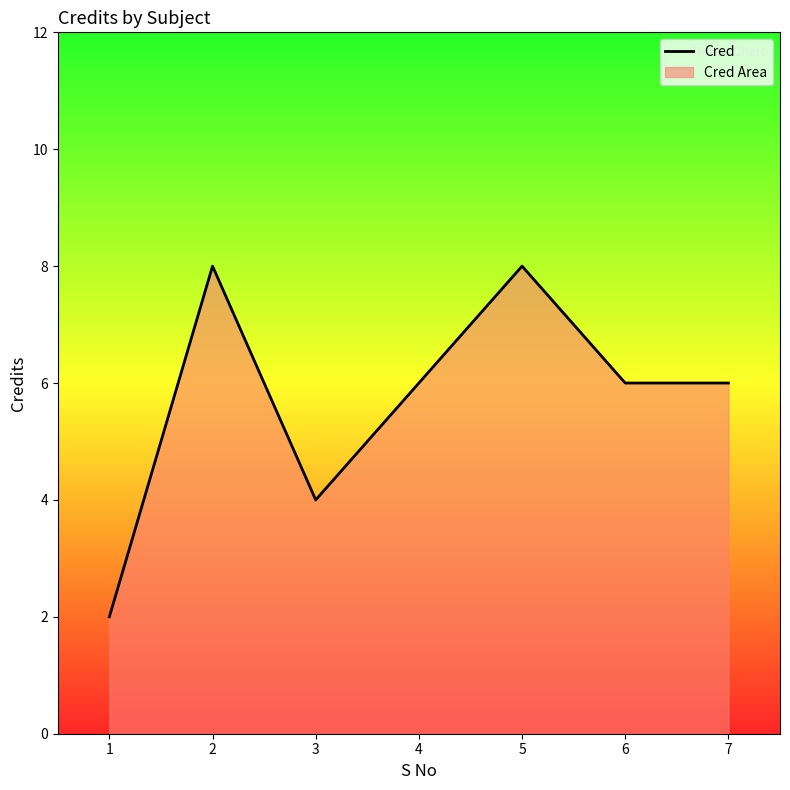

Which category has the highest value across all series?

2